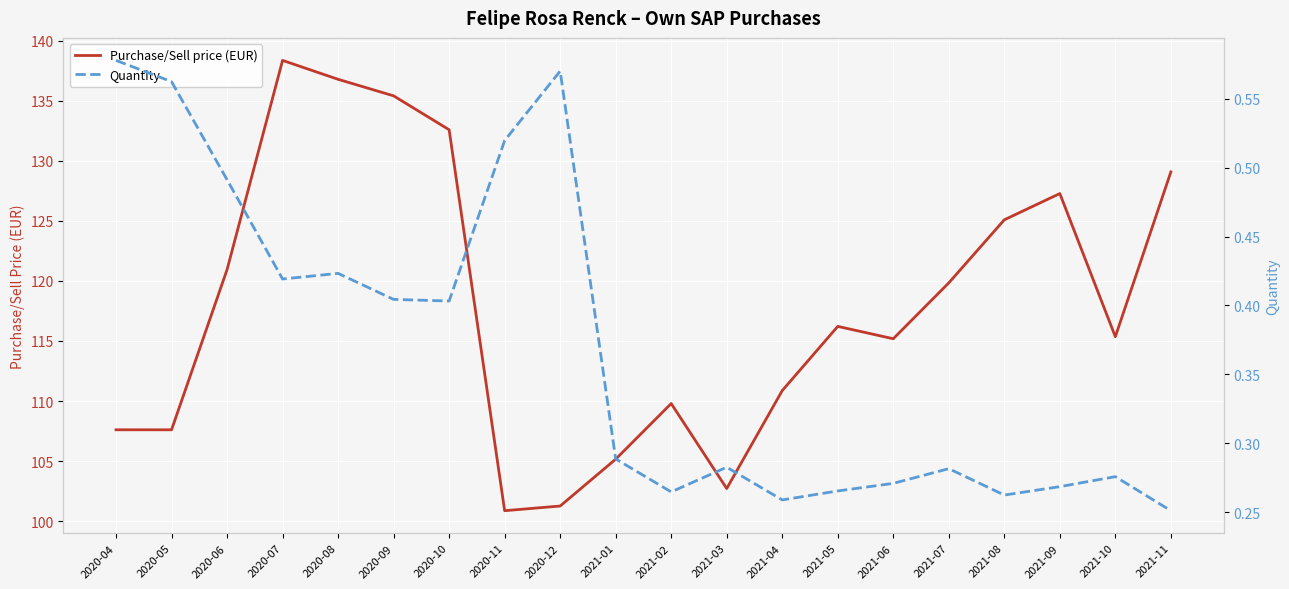

How many distinct data groups are displayed?

2